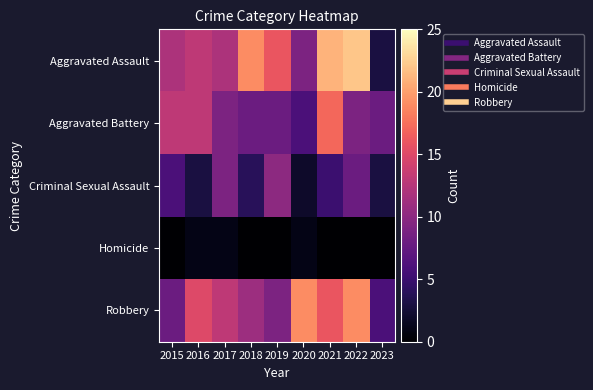

Which series has the largest range (max minus min)?

Aggravated Assault